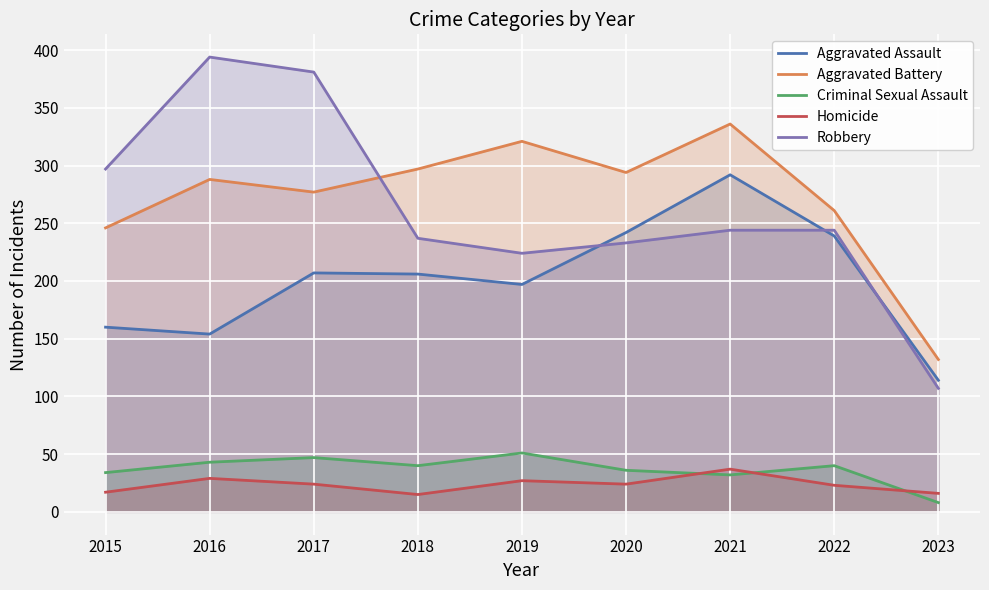

Which series has the largest total across all categories?

Aggravated Battery